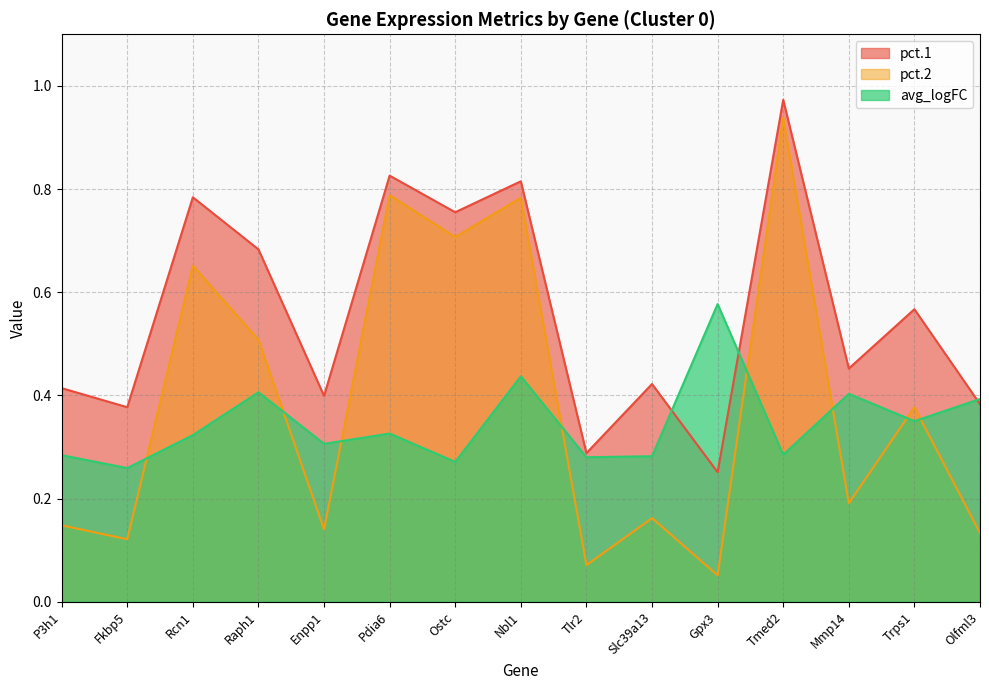

Reading left to right, transcribe all the data shown in this chart.

pct.1: 0.4	0.4	0.8	0.7	0.4	0.8	0.8	0.8	0.3	0.4	0.3	1.0	0.5	0.6	0.4
pct.2: 0.1	0.1	0.7	0.5	0.1	0.8	0.7	0.8	0.1	0.2	0.1	0.9	0.2	0.4	0.1
avg_logFC: 0.3	0.3	0.3	0.4	0.3	0.3	0.3	0.4	0.3	0.3	0.6	0.3	0.4	0.3	0.4